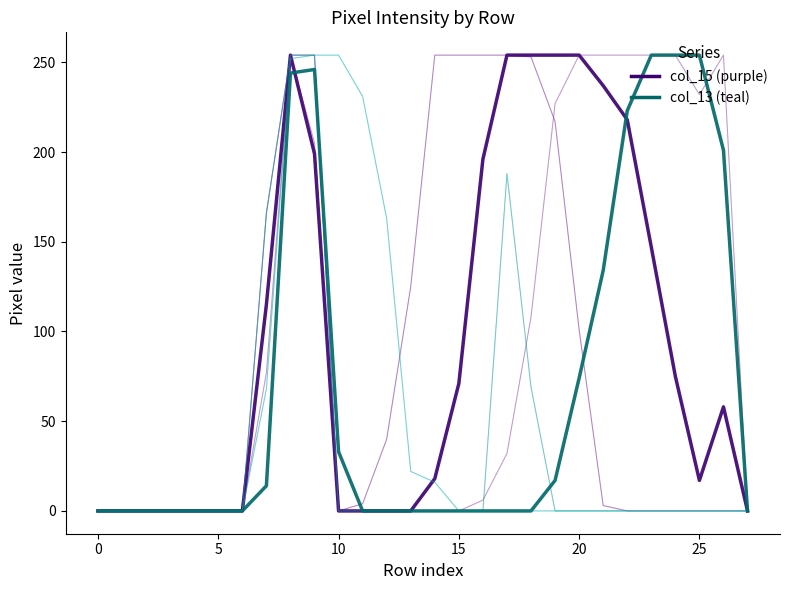

Count the number of categories in the chart.

28